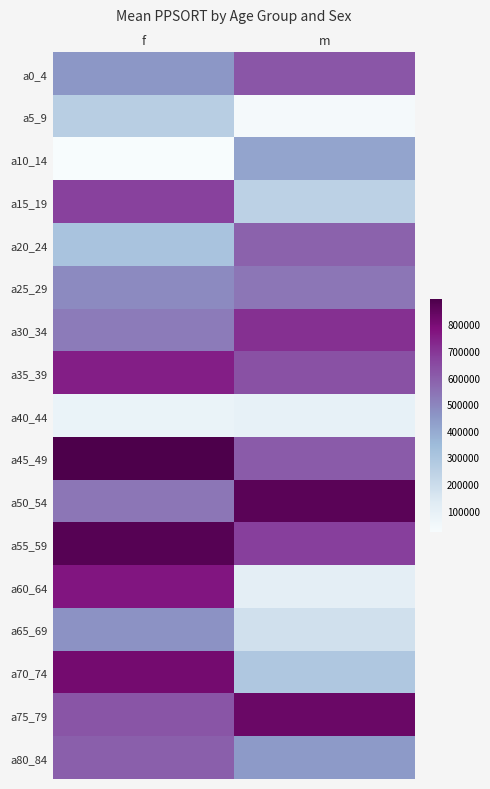

Reading left to right, what are all the values shown in this chart?

a0_4: f=452283	m=619777
a5_9: f=261123	m=33604
a10_14: f=17935	m=412087
a15_19: f=673308	m=246707
a20_24: f=312456	m=587576
a25_29: f=484231	m=536963
a30_34: f=523109	m=712345
a35_39: f=749349	m=634821
a40_44: f=79017	m=90252
a45_49: f=895321	m=605042
a50_54: f=535948	m=866094
a55_59: f=871335	m=678575
a60_64: f=769387	m=109706
a65_69: f=465449	m=181297
a70_74: f=811887	m=289513
a75_79: f=623412	m=831404
a80_84: f=595853	m=445123